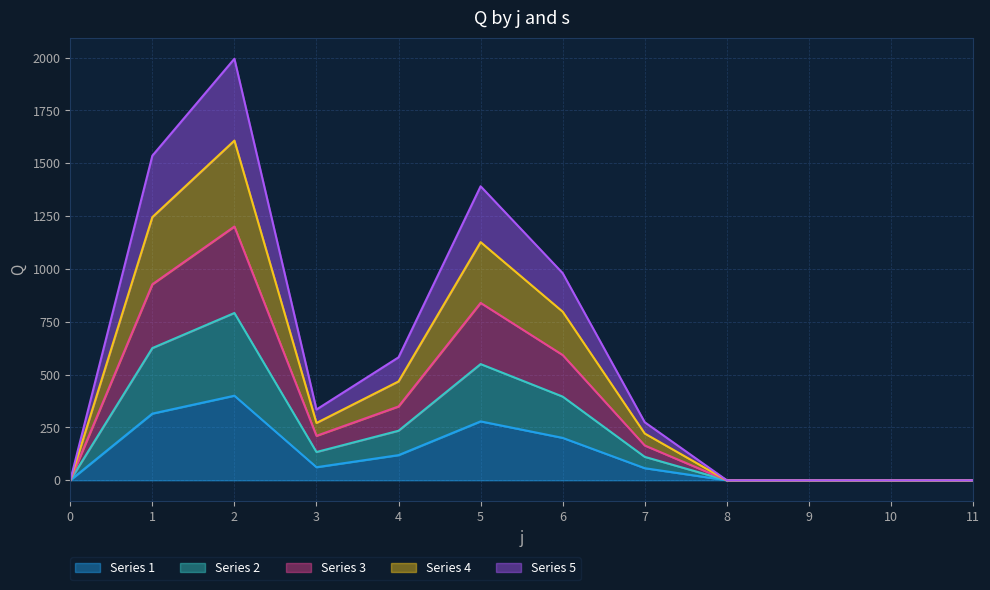

Is it true that s1 equals 61.8 at 3?

True